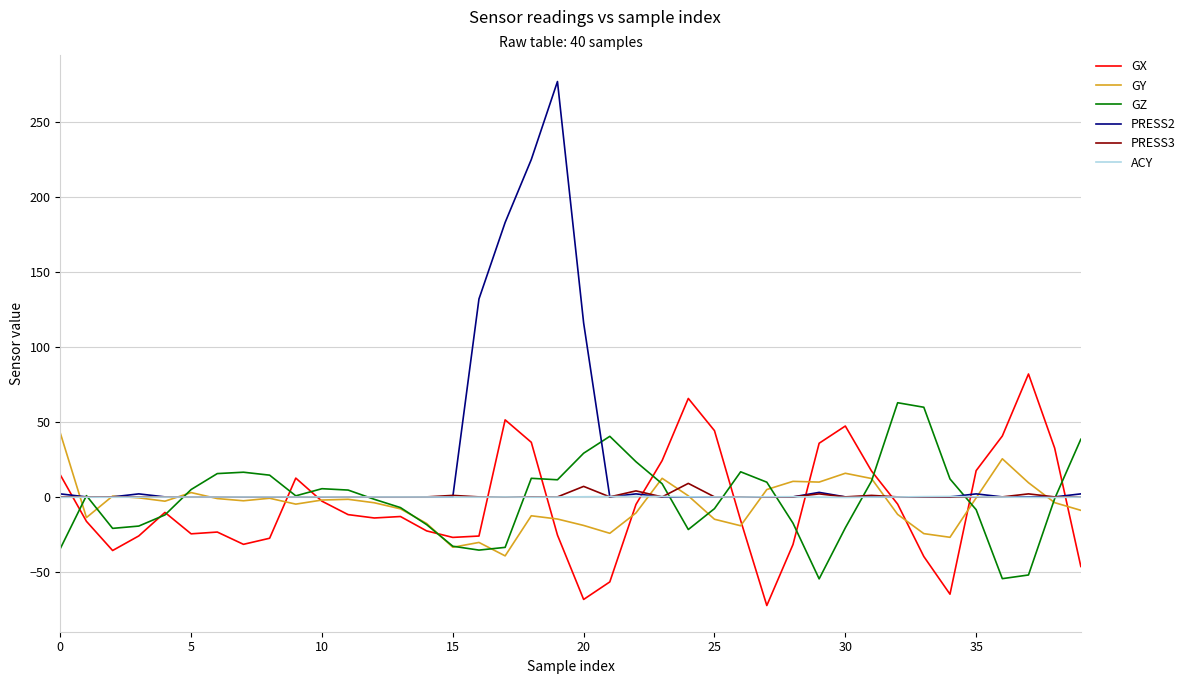

What is the greatest value displayed?

277.0